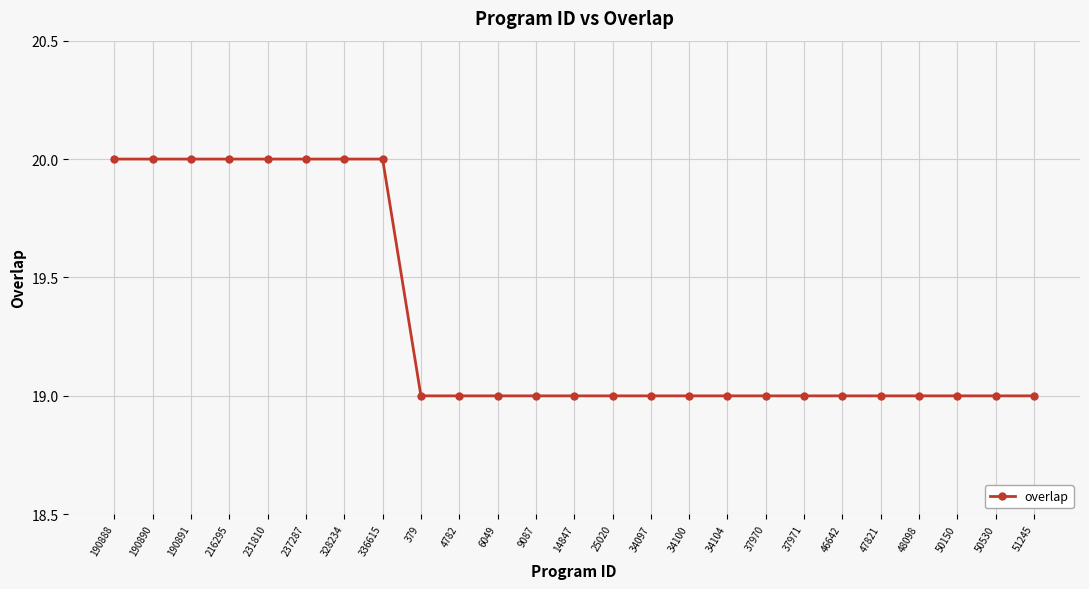

Does the chart display data point markers on the line(s)?

Yes